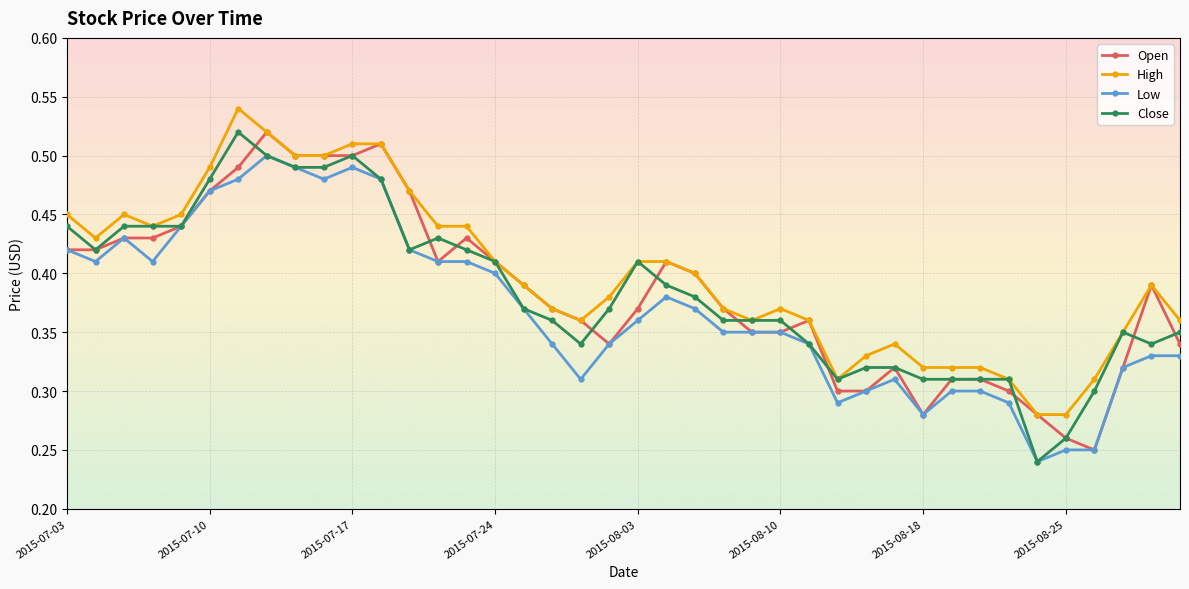

Does the chart display data point markers on the line(s)?

Yes